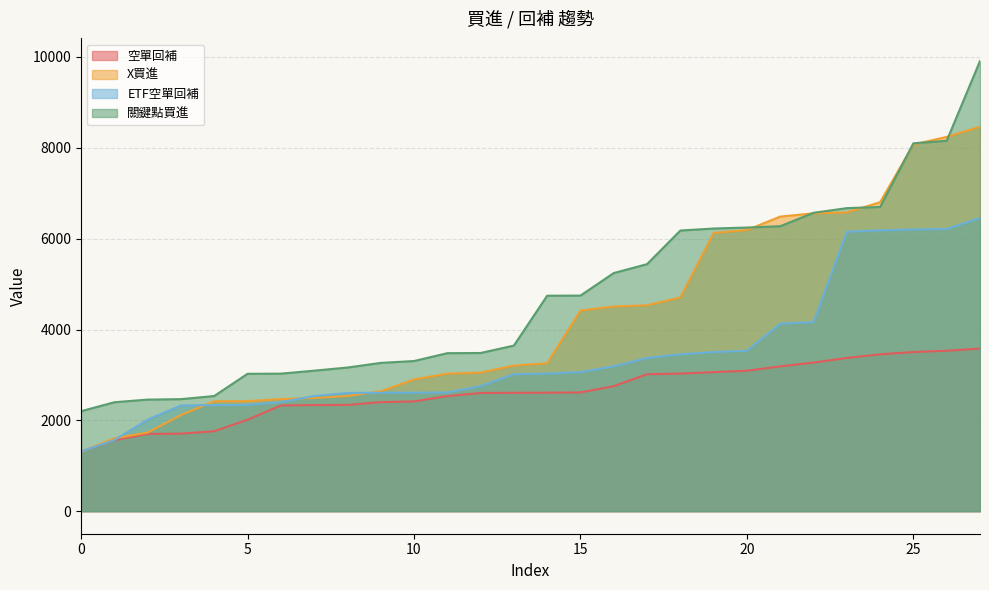

Which series has the largest total across all categories?

關鍵點買進